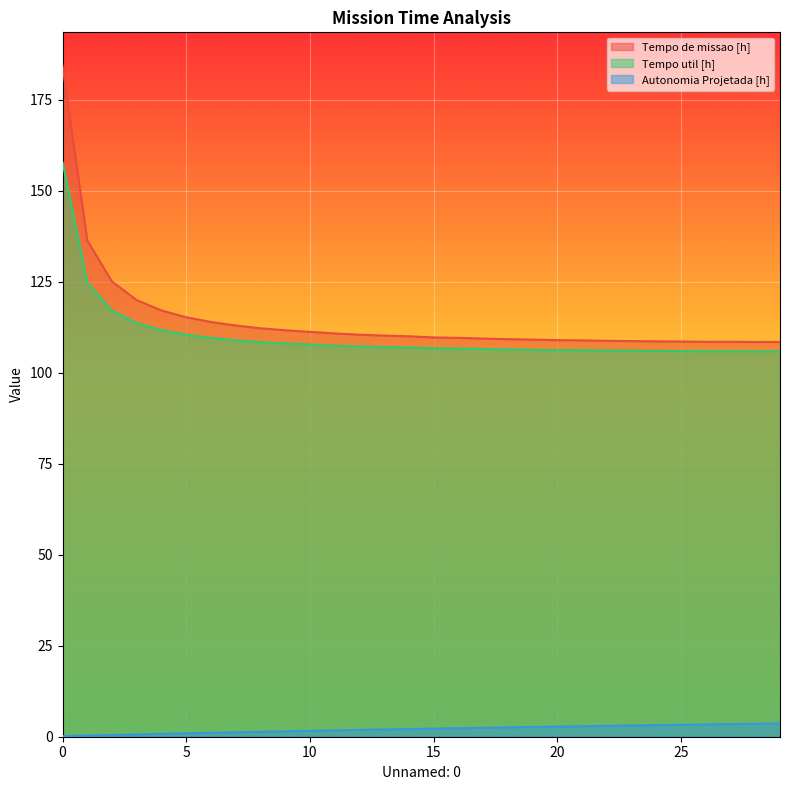

In Tempo de missao [h], how many points are higher than both neighbors (excluding endpoints)?

1